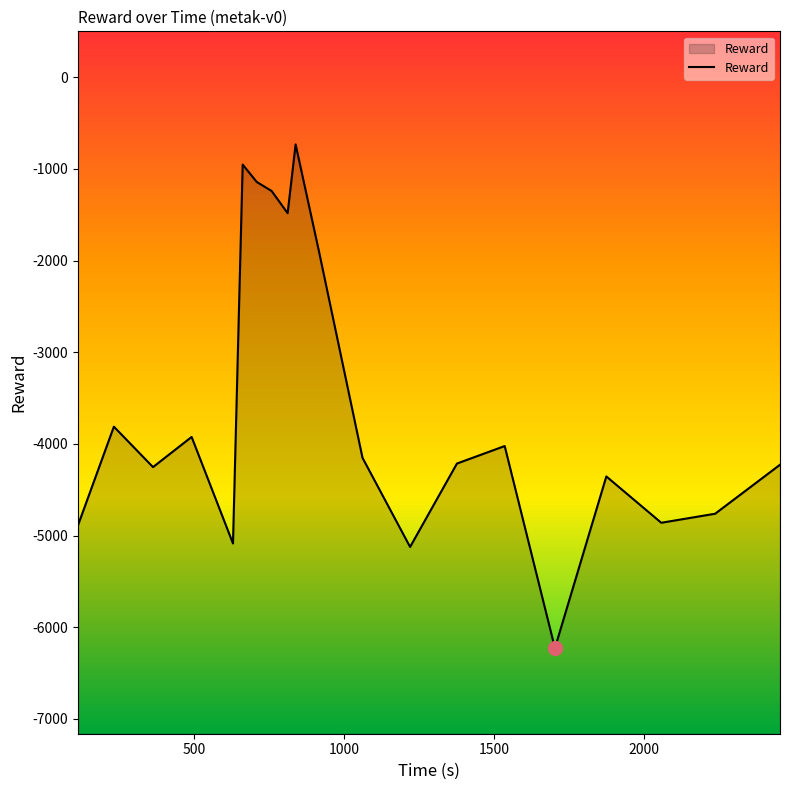

Reading left to right, transcribe all the data shown in this chart.

-4886.3	-3811.7	-4252.6	-3923.7	-5085.8	-953.6	-1142.7	-1241.3	-1483.7	-733.3	-1890.5	-4151.2	-5123.5	-4213.9	-4023.1	-6226.7	-4354.4	-4859.9	-4761.2	-4227.0